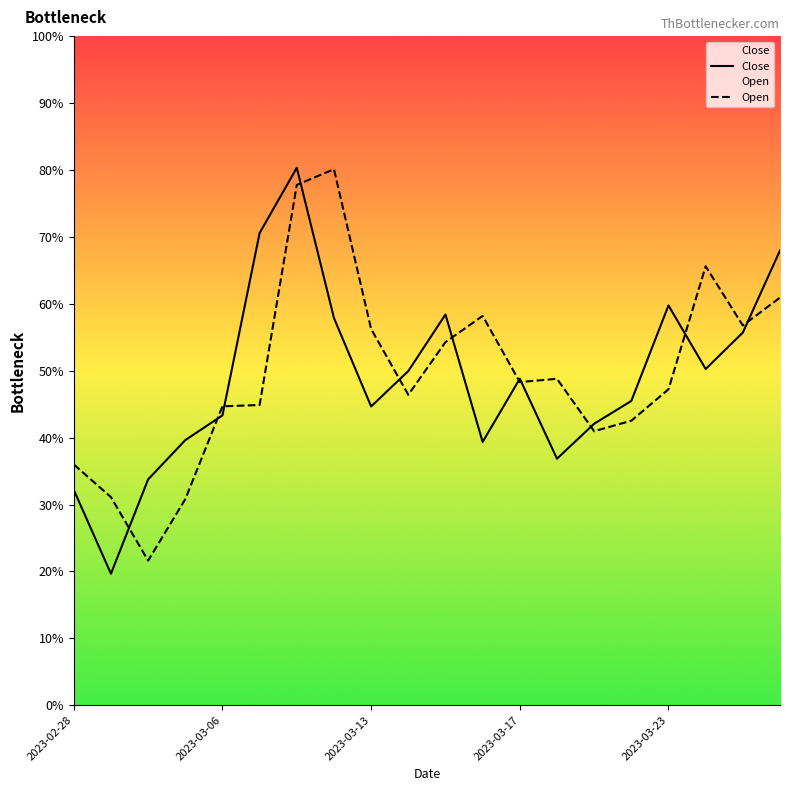

Is it true that Open equals 994.7 at 2023-03-16?

False